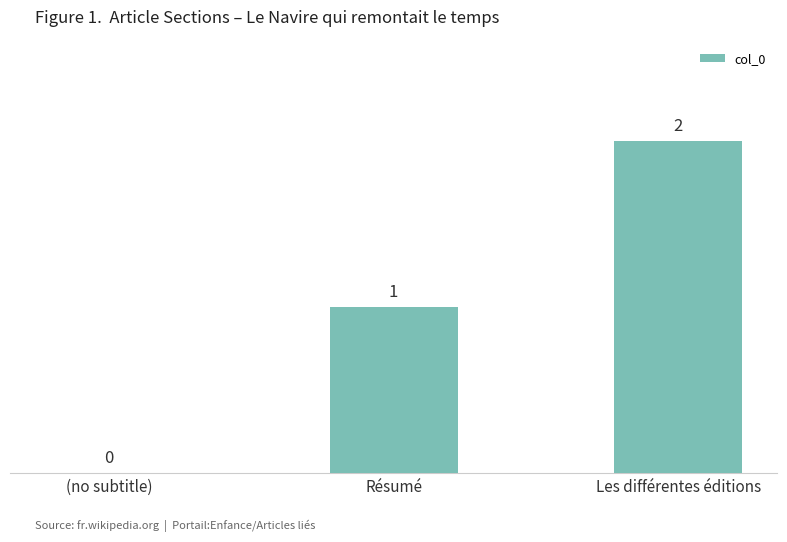

The value at Résumé is 0. True or false?

False